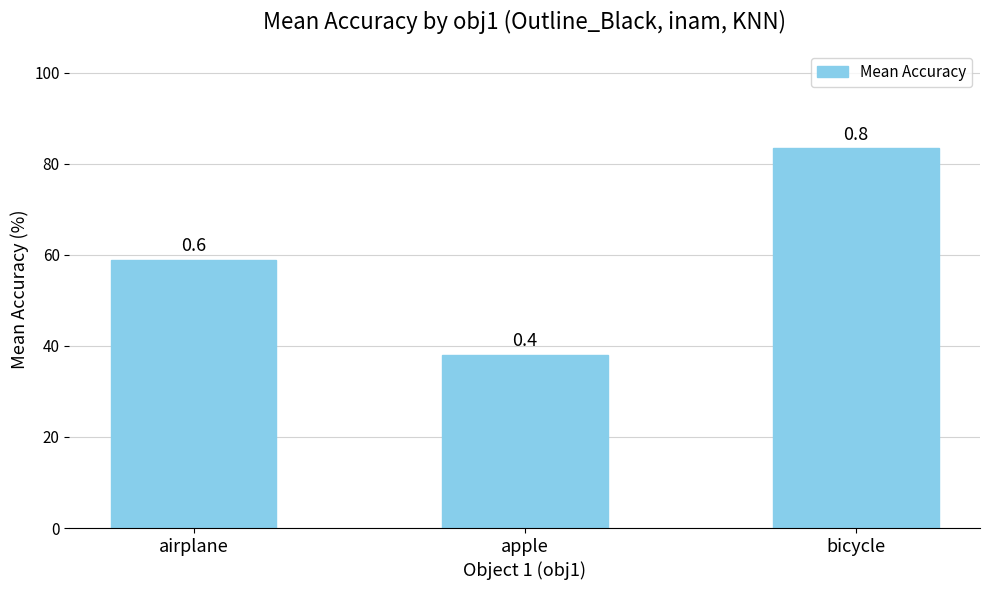

Which category has the lowest value across all series?

apple